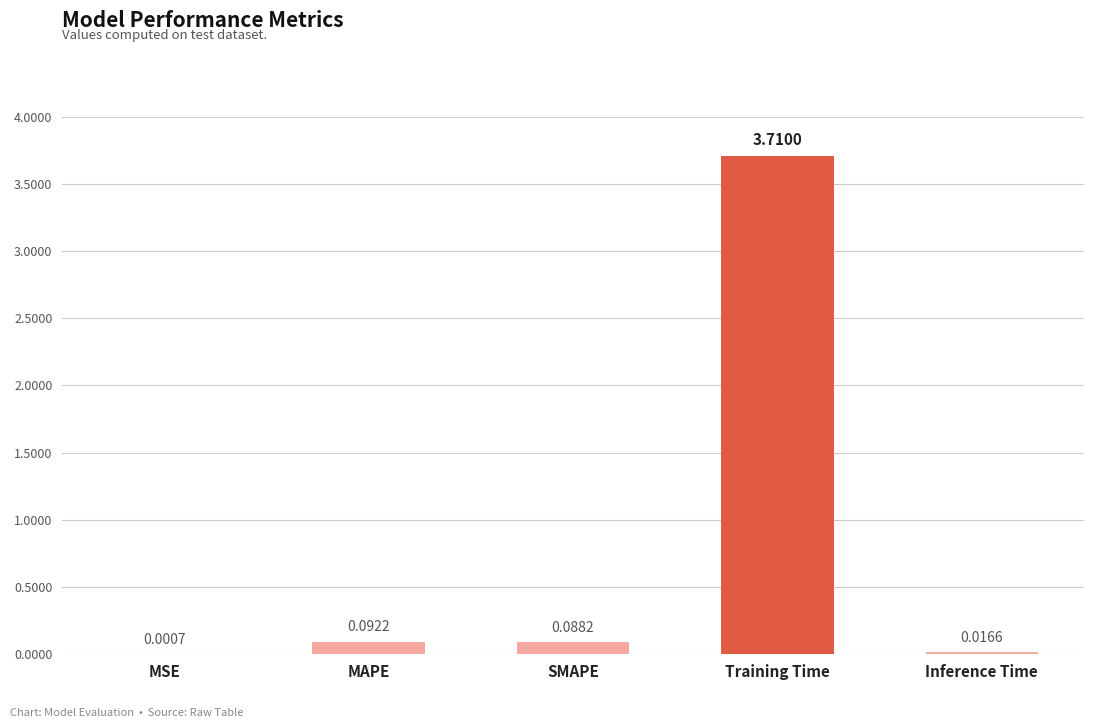

How many series are shown in this chart?

1